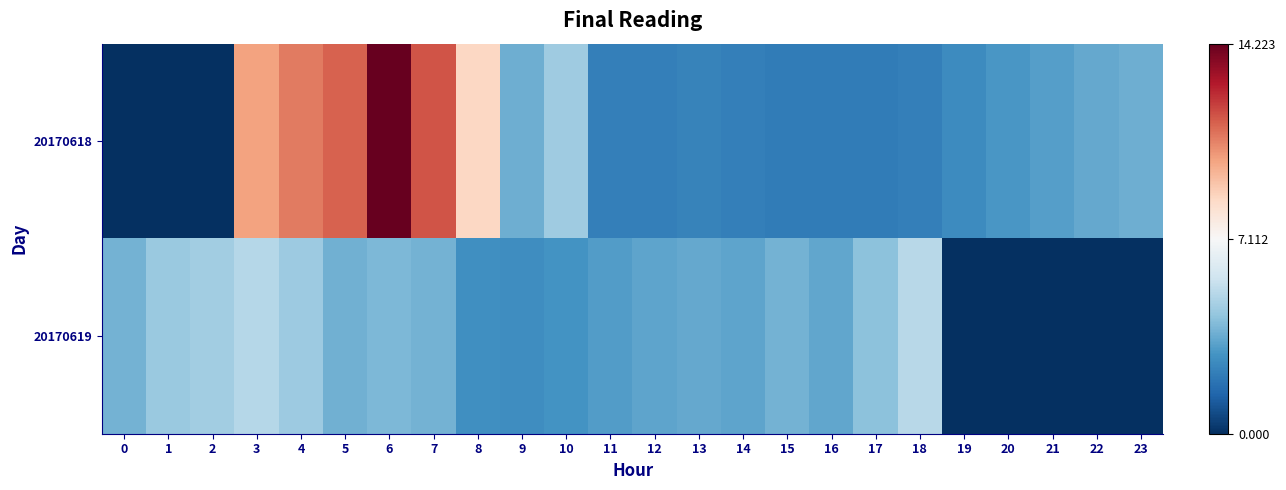

At which category is the sum across all series the highest?

6